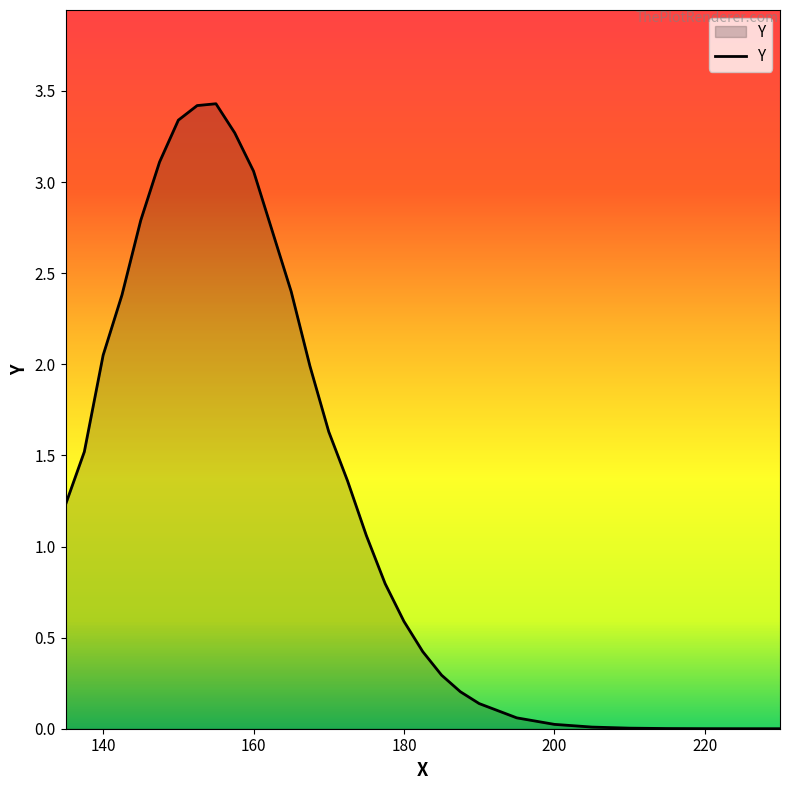

Count the number of values greater than 1.

17